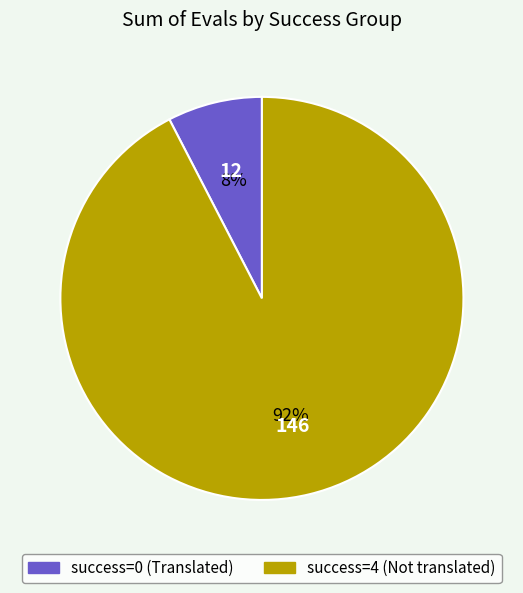

Is there a majority slice in this chart?

Yes